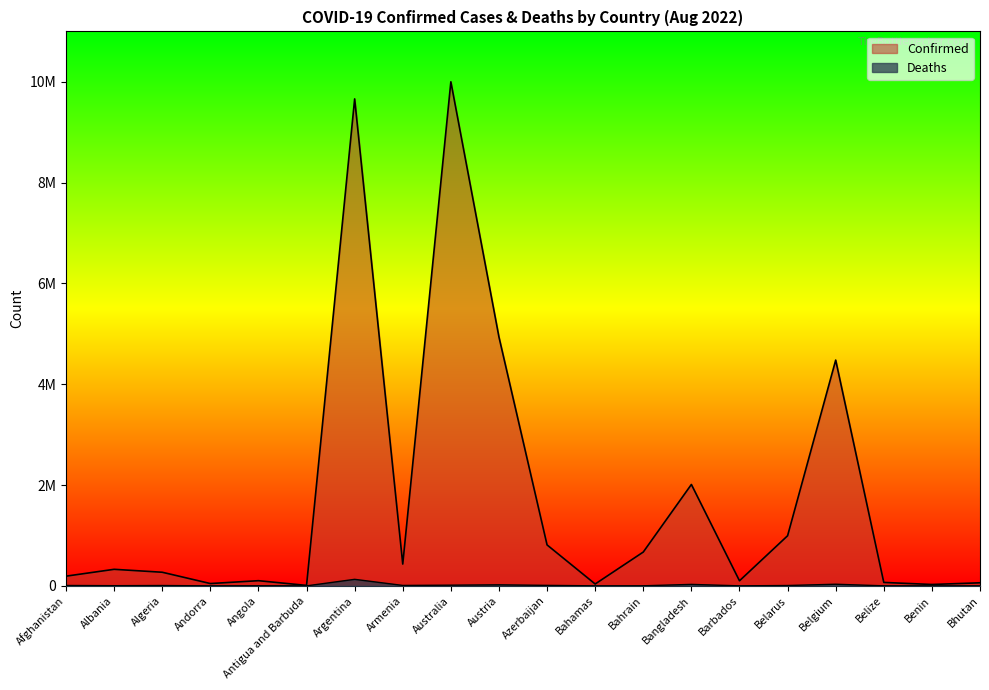

List the labels in order of Deaths value, largest first.

Argentina, Belgium, Bangladesh, Austria, Australia, Azerbaijan, Armenia, Afghanistan, Belarus, Algeria, Albania, Angola, Bahrain, Bahamas, Belize, Barbados, Benin, Andorra, Antigua and Barbuda, Bhutan